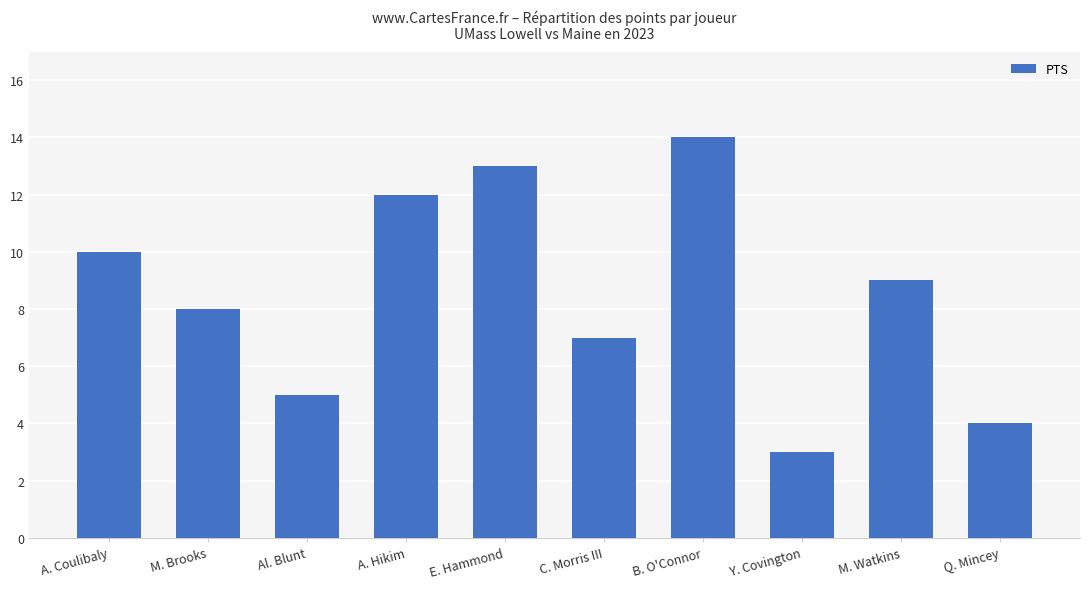

What is the difference between the second highest and minimum values?

10